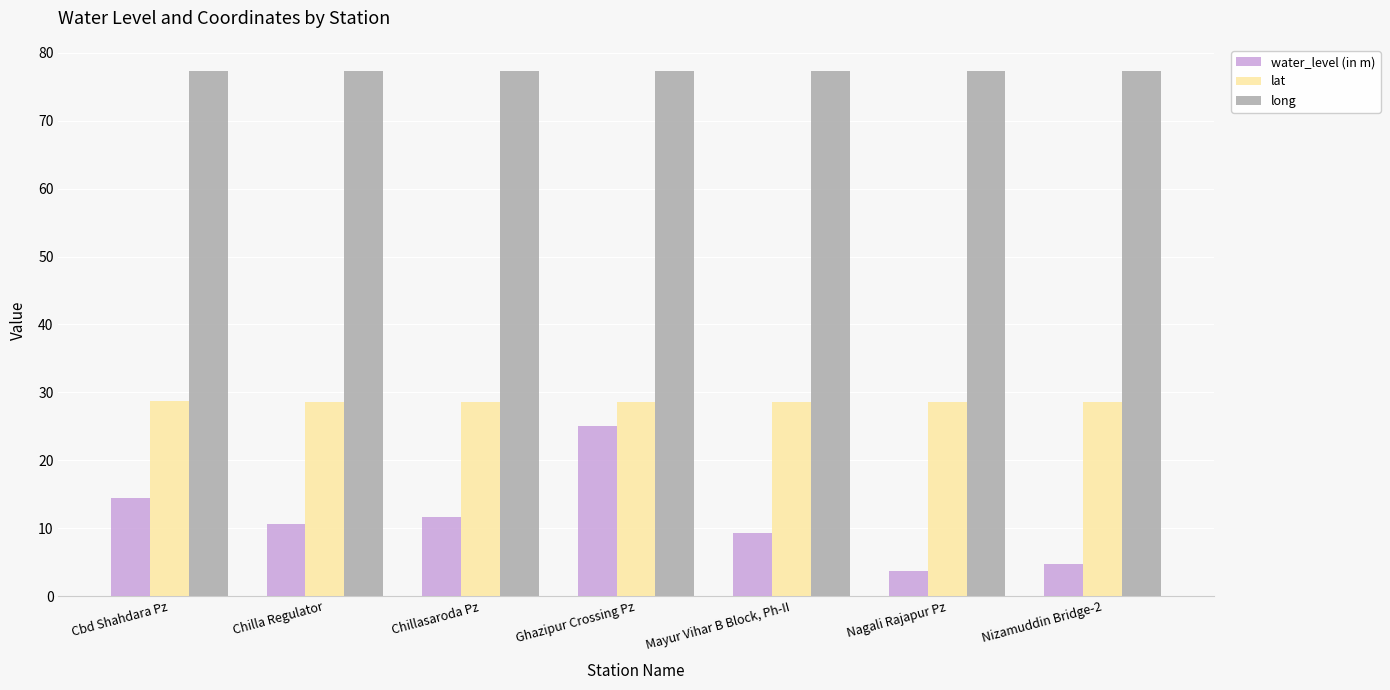

Is it true that lat equals 50.9 at Nagali Rajapur Pz?

False